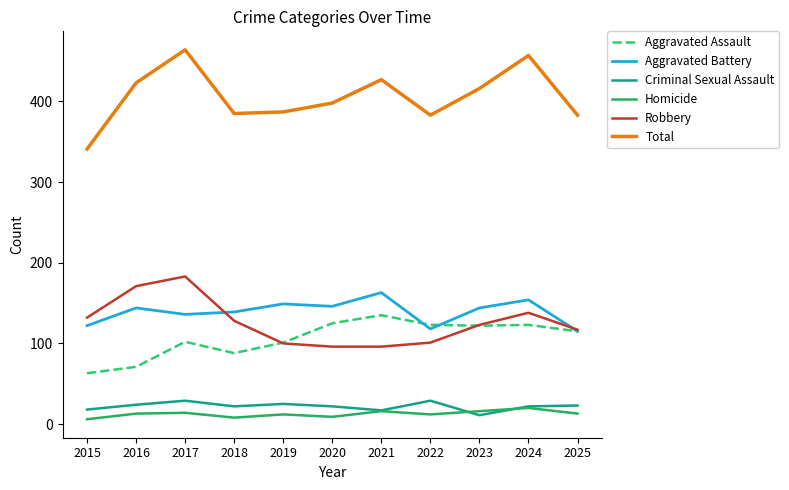

True or false: Aggravated Assault and Homicide cross at least once.

False